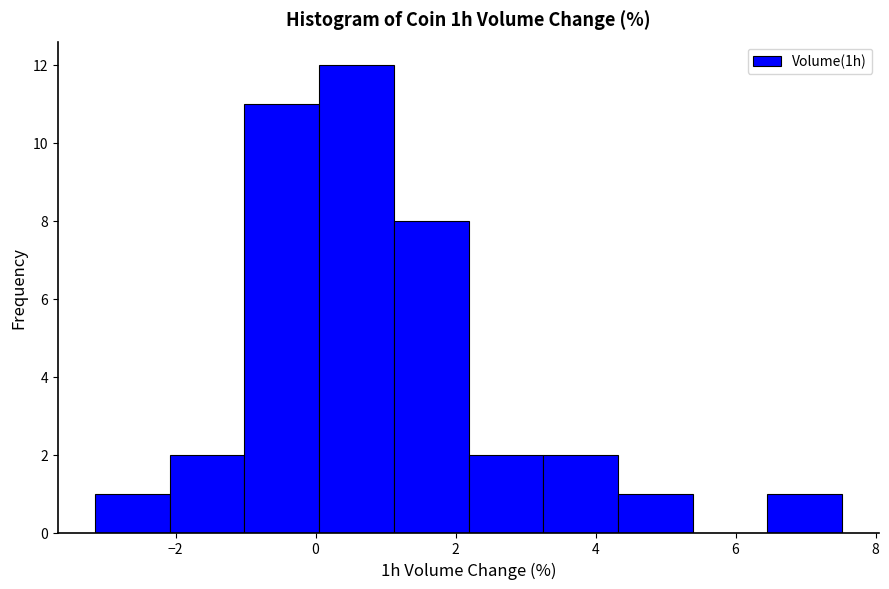

How tall is the bar that spans -2.0 to -1.0 on the x-axis? Neither the bar edges nor the heights are printed on the chart, so give them approximately, as read against the axes.

2